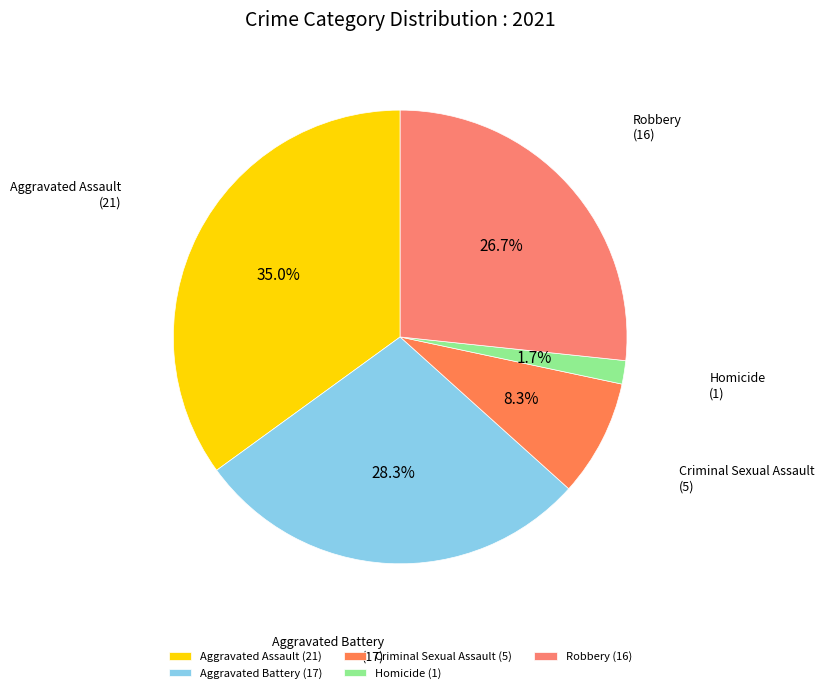

How many segments does this pie chart have?

5